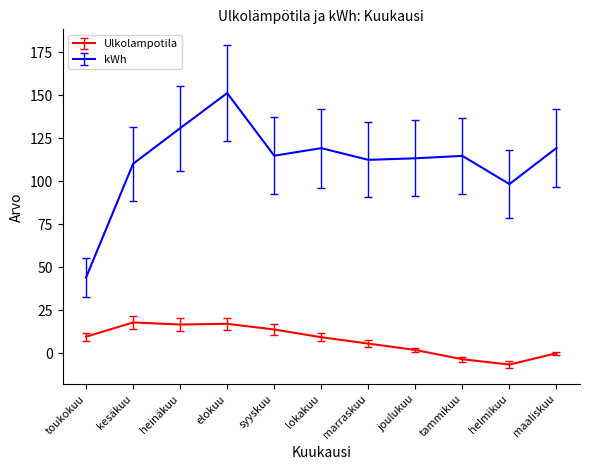

What position from the right is syyskuu?

7